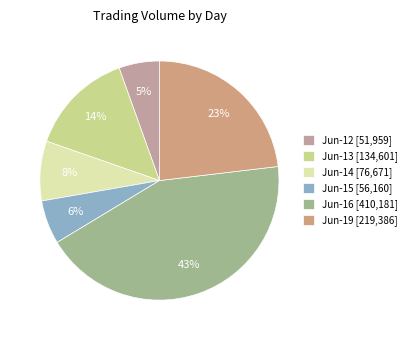

How many segments does this pie chart have?

6